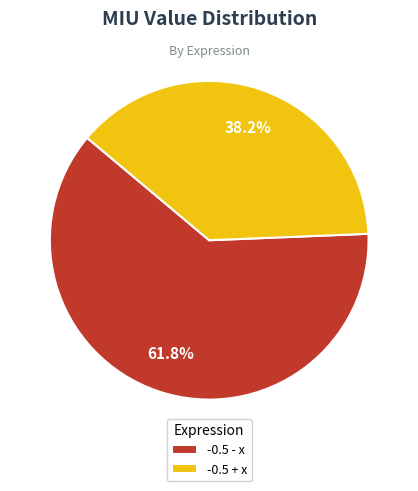

Between -0.5 + x and -0.5 - x, which is larger?

-0.5 - x